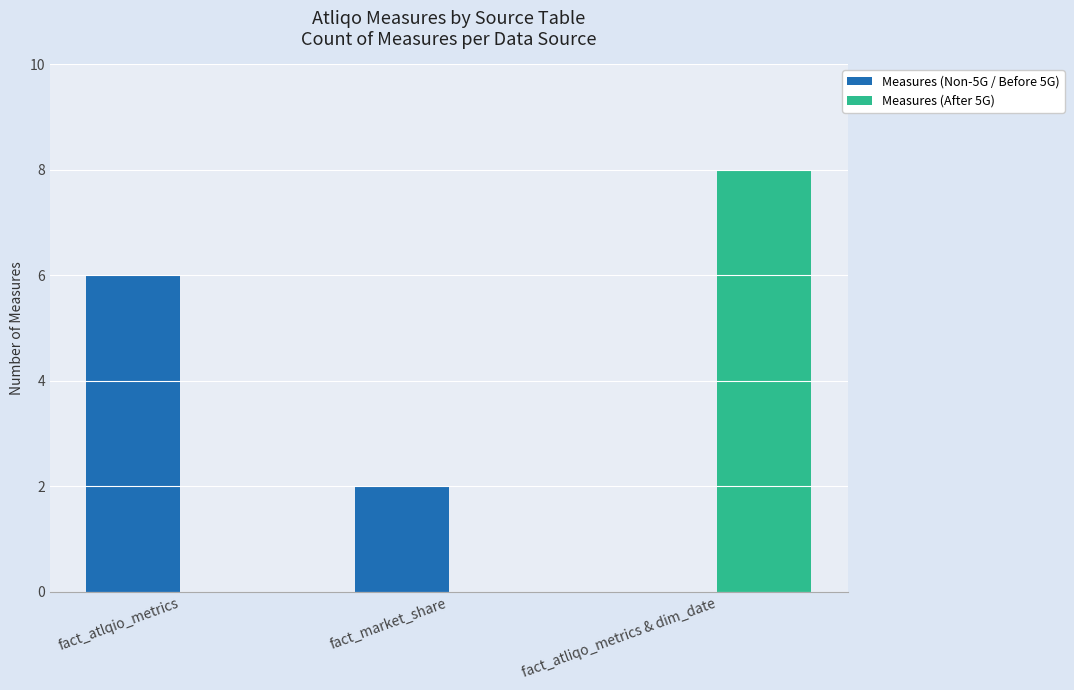

Read the Measures (After 5G) value at fact_atliqo_metrics & dim_date.

8